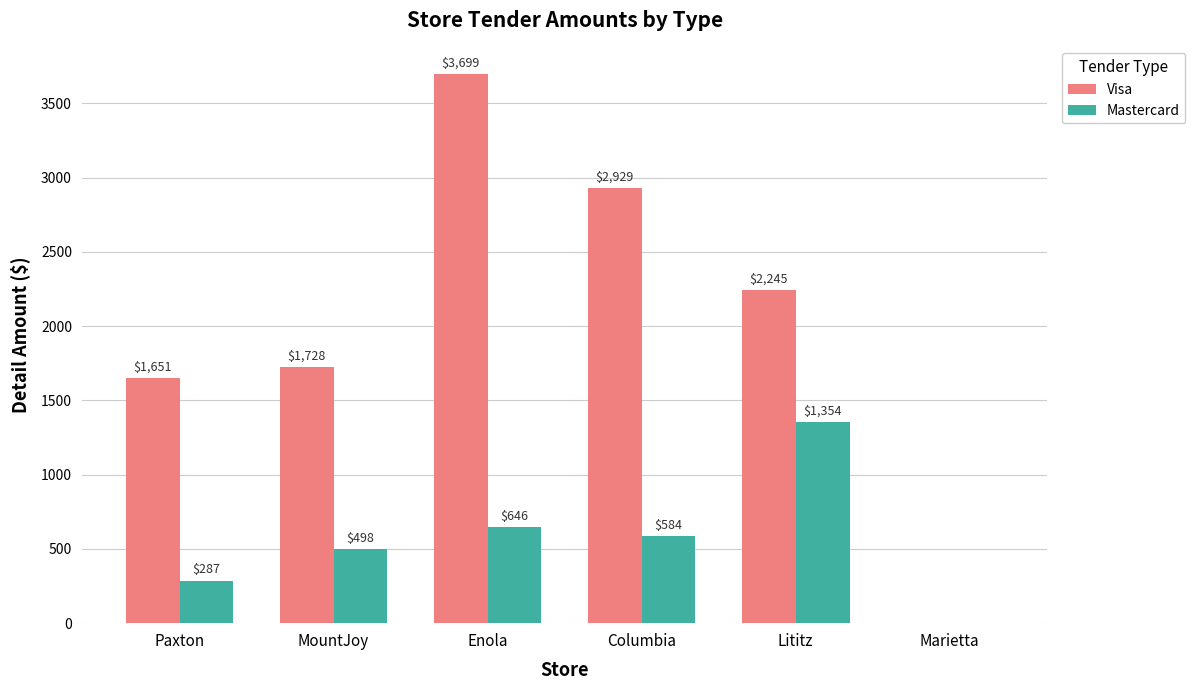

True or false: Visa has a value of 2245.5 at Lititz.

True